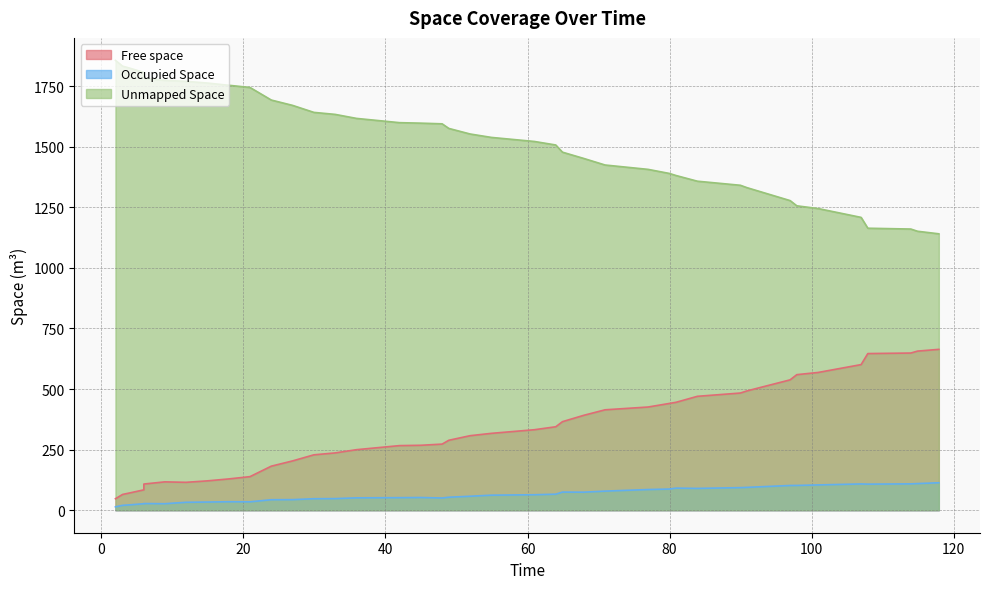

What are all the series names shown in the legend?

Free space, Occupied Space, Unmapped Space